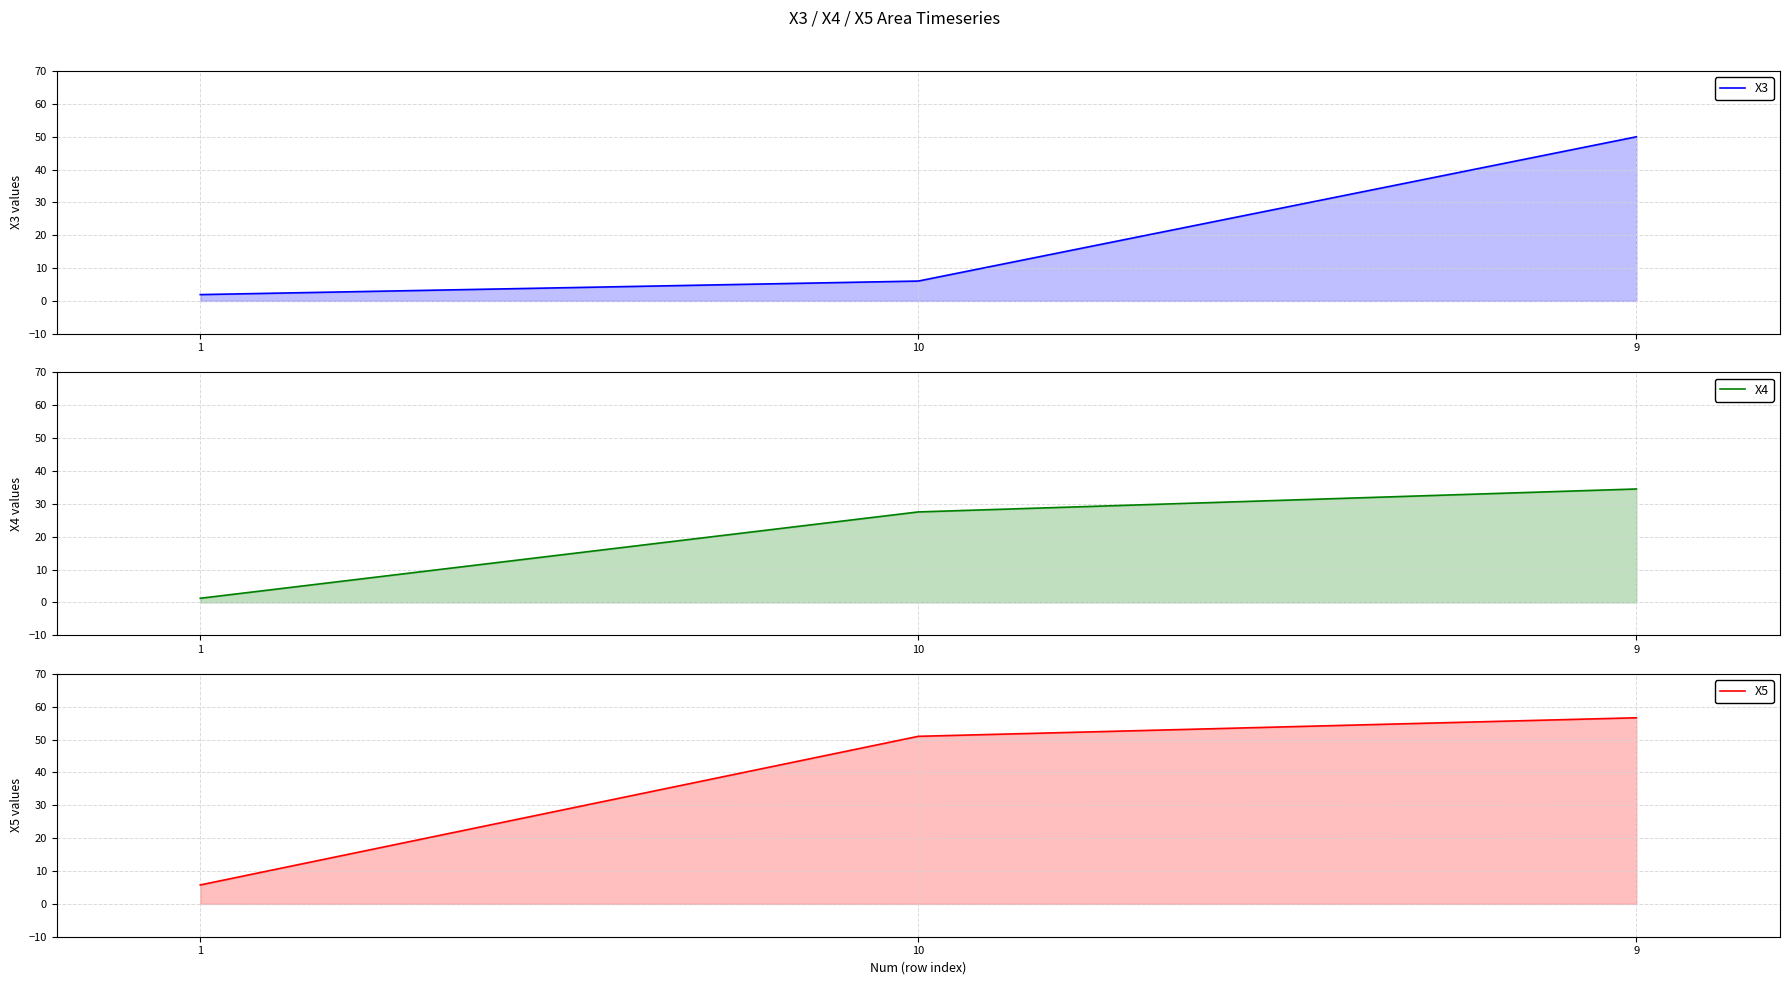

At which category is the sum across all series the highest?

9